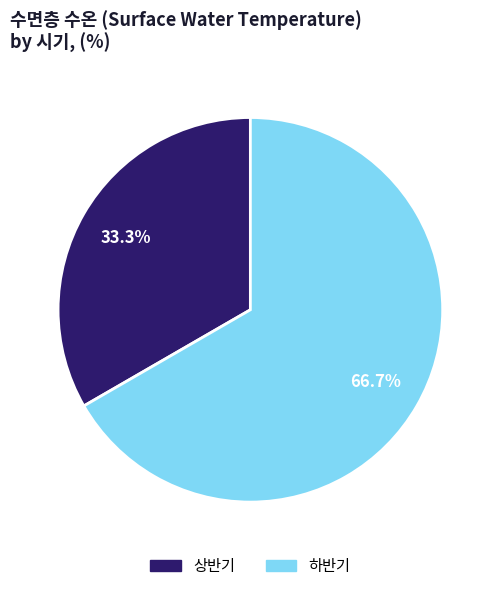

Does 상반기 represent more than half of the total?

No